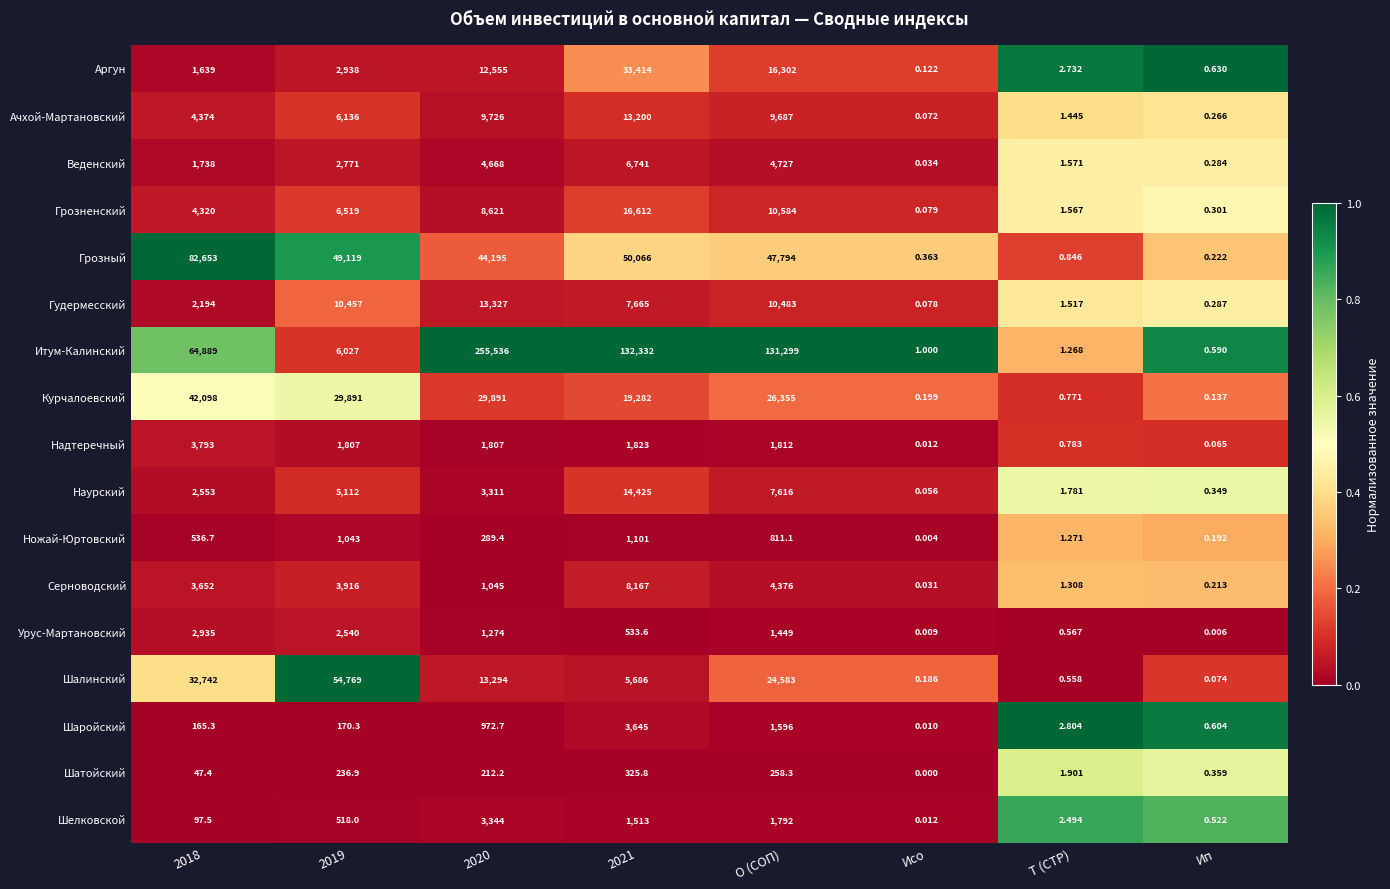

List the series in order of their peak value, highest first.

Итум-Калинский, Грозный, Шалинский, Курчалоевский, Аргун, Грозненский, Наурский, Гудермесский, Ачхой-Мартановский, Серноводский, Веденский, Надтеречный, Шаройский, Шелковской, Урус-Мартановский, Ножай-Юртовский, Шатойский